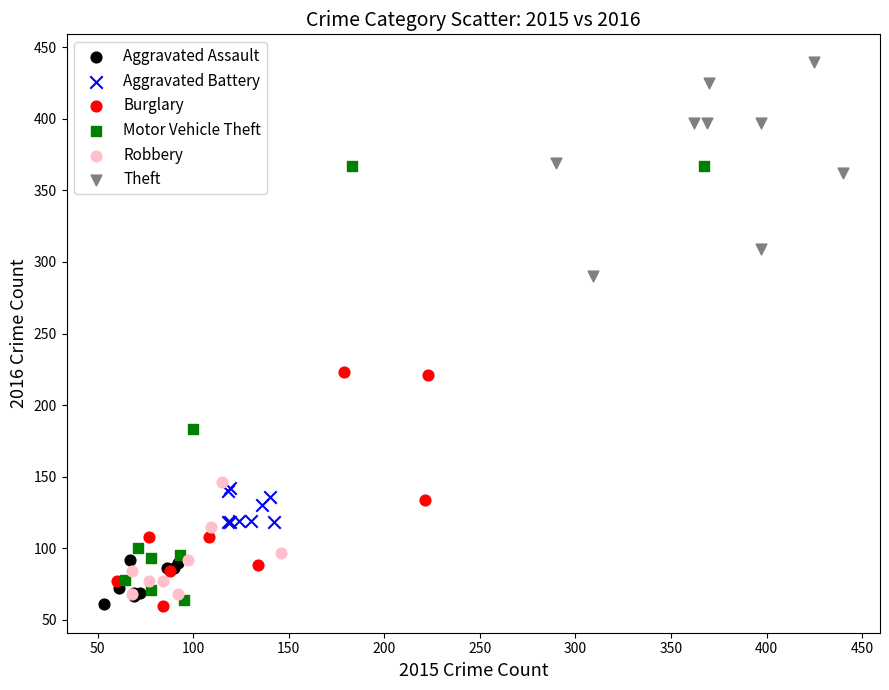

Which series contains the highest Y value?

Theft